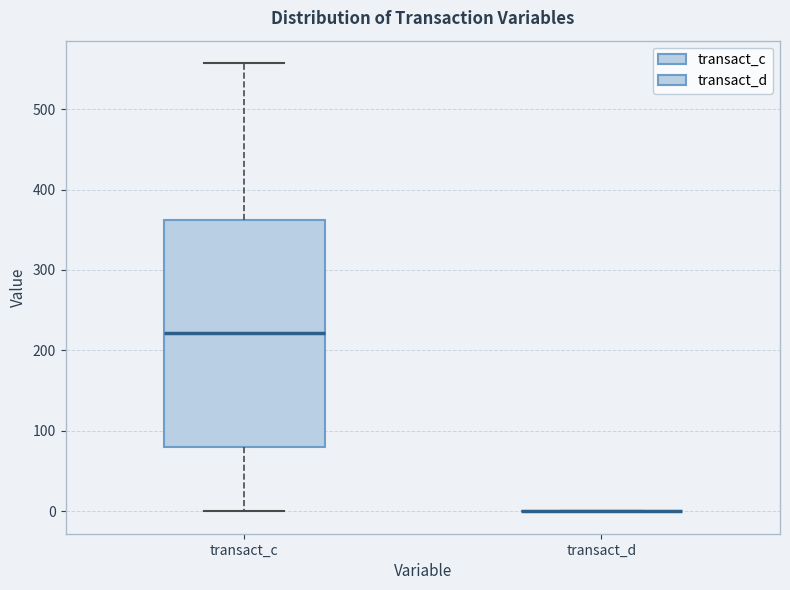

Where does the upper whisker of the box for transact_c end on the y-axis? The values are not printed on the chart, so give them approximately, as read against the axis.

560